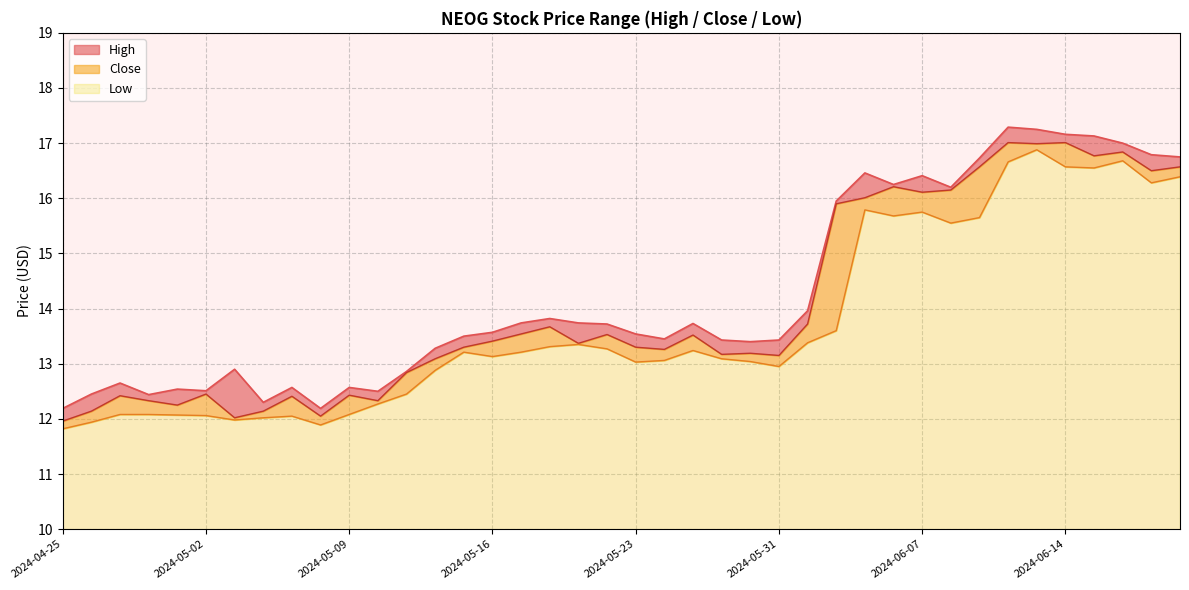

At which category does the chart reach its peak across all series?

2024-06-12